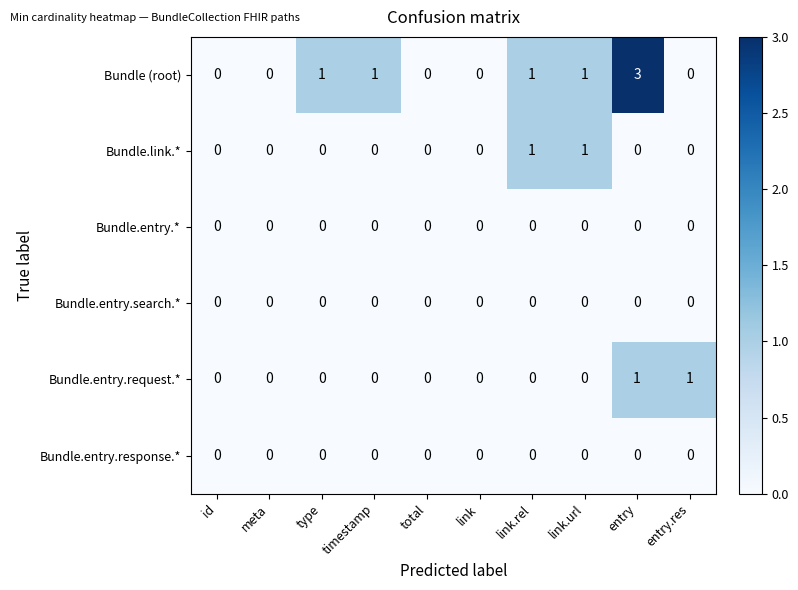

What is the maximum value shown in the chart?

3